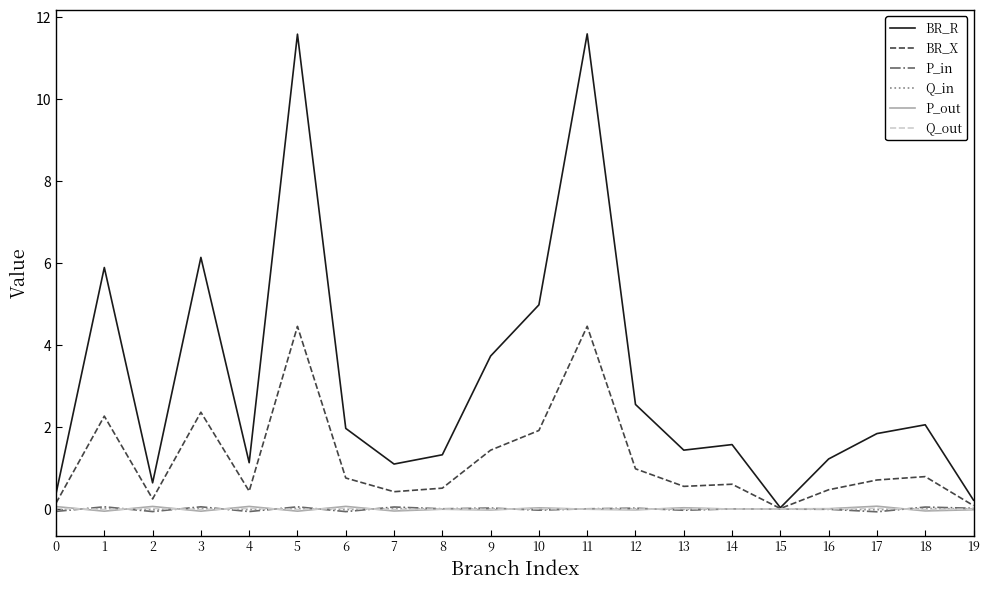

True or false: Q_out has a value of -0.0 at 3.

True